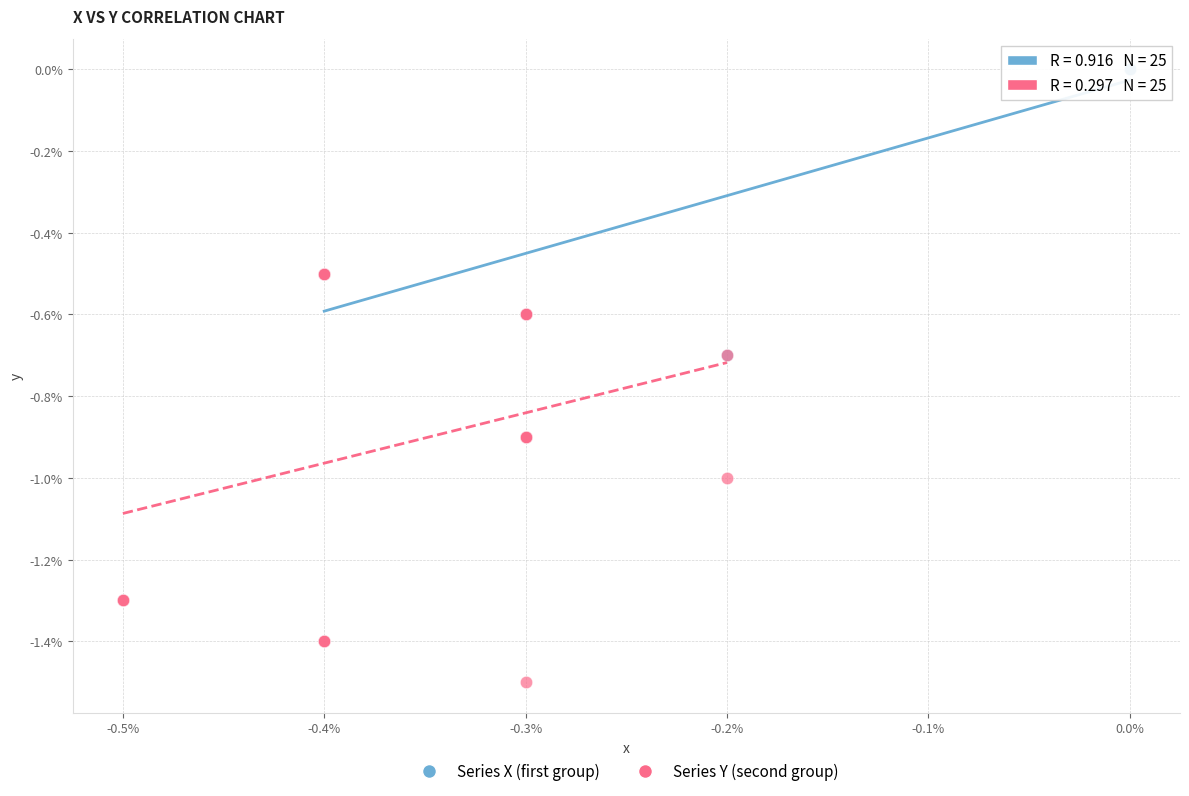

Which series contains the lowest Y value?

Series Y (second group)